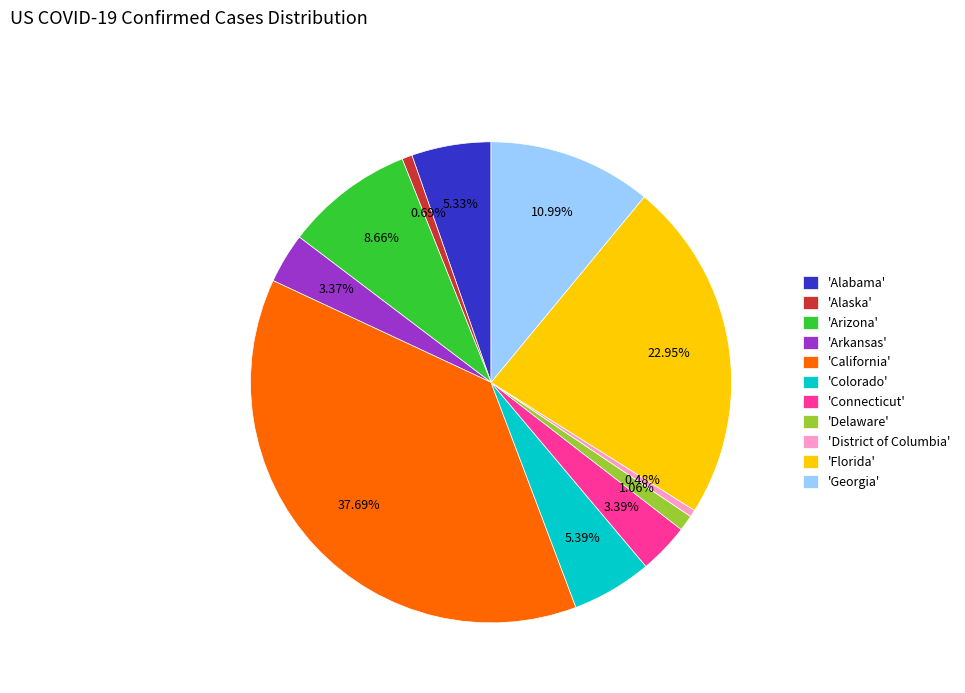

To the nearest percent, what is the average slice percentage?

9%